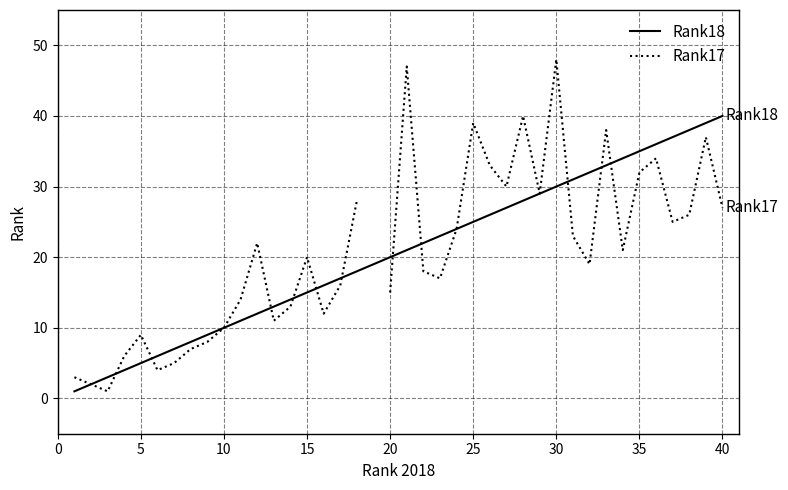

The Rank18 series shows 40 at 40. True or false?

True